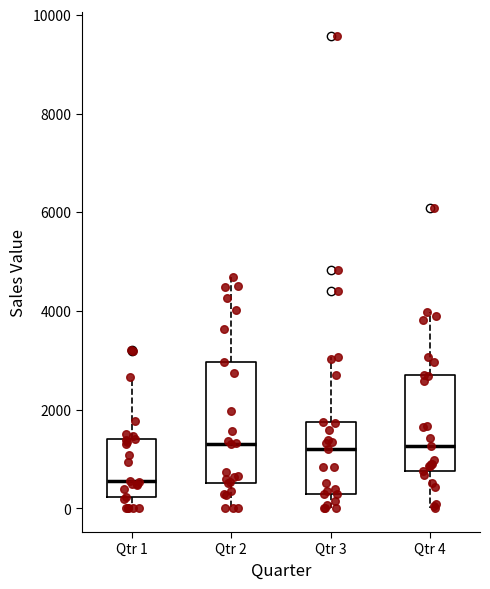

Reading left to right, read every box against the y-axis: the position of its median line, the range the box covers, and the ends of its whiskers. The values are not printed on the chart, so give them approximately, as read against the axis.

Qtr 1: median 600, box 200 to 1400, whiskers 0 to 2600
Qtr 2: median 1400, box 600 to 3000, whiskers 0 to 4600
Qtr 3: median 1200, box 200 to 1800, whiskers 0 to 3000
Qtr 4: median 1200, box 800 to 2600, whiskers 0 to 4000